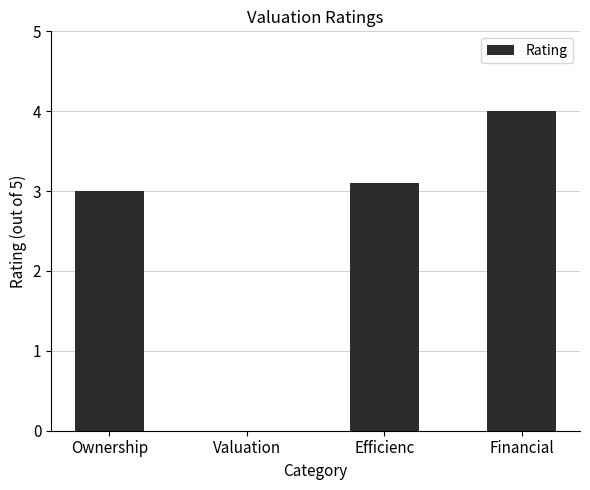

Are the bars horizontal?

No